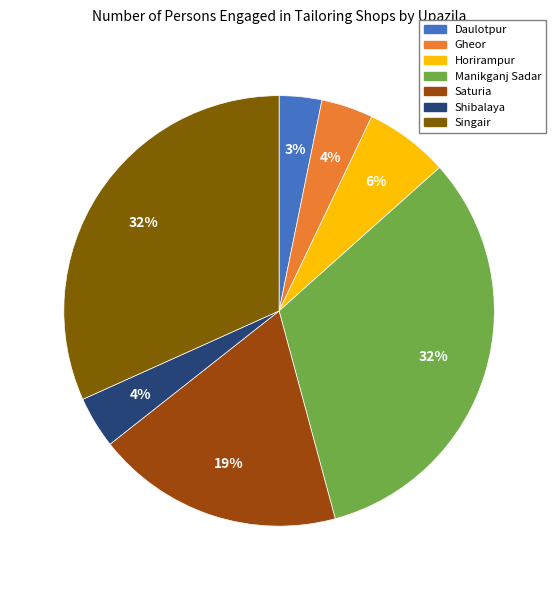

Is there any slice that represents more than half of the pie?

No